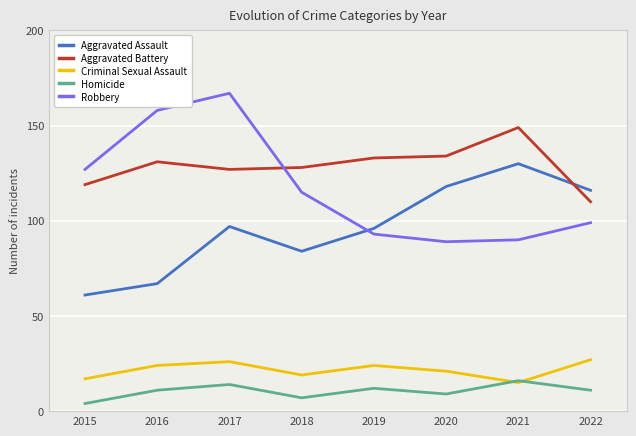

At how many categories does at least one series exceed 144?

3